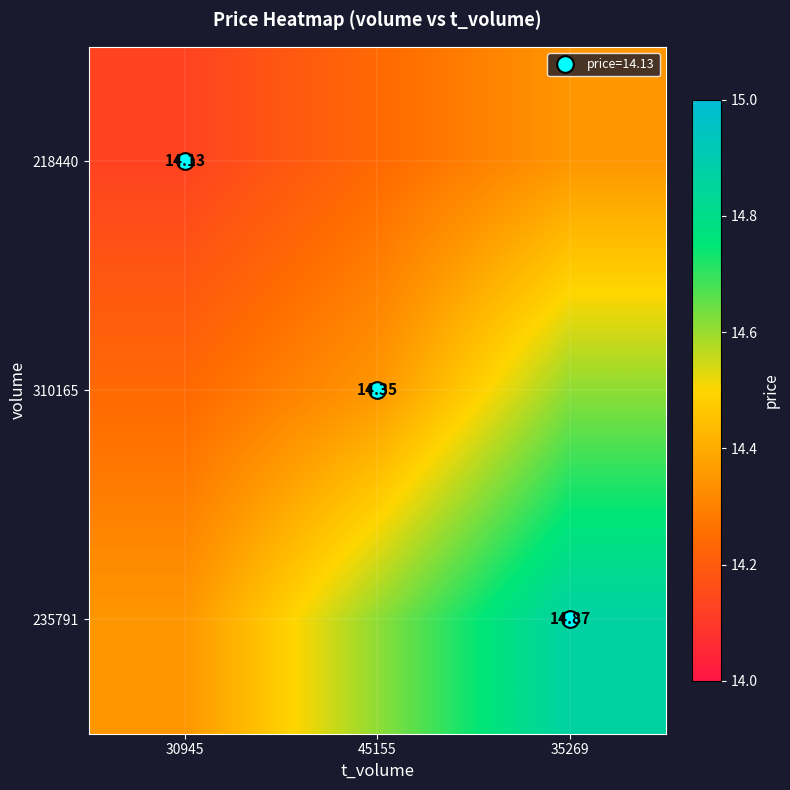

What is the difference between the maximum and minimum values in the 310165 series?

0.4